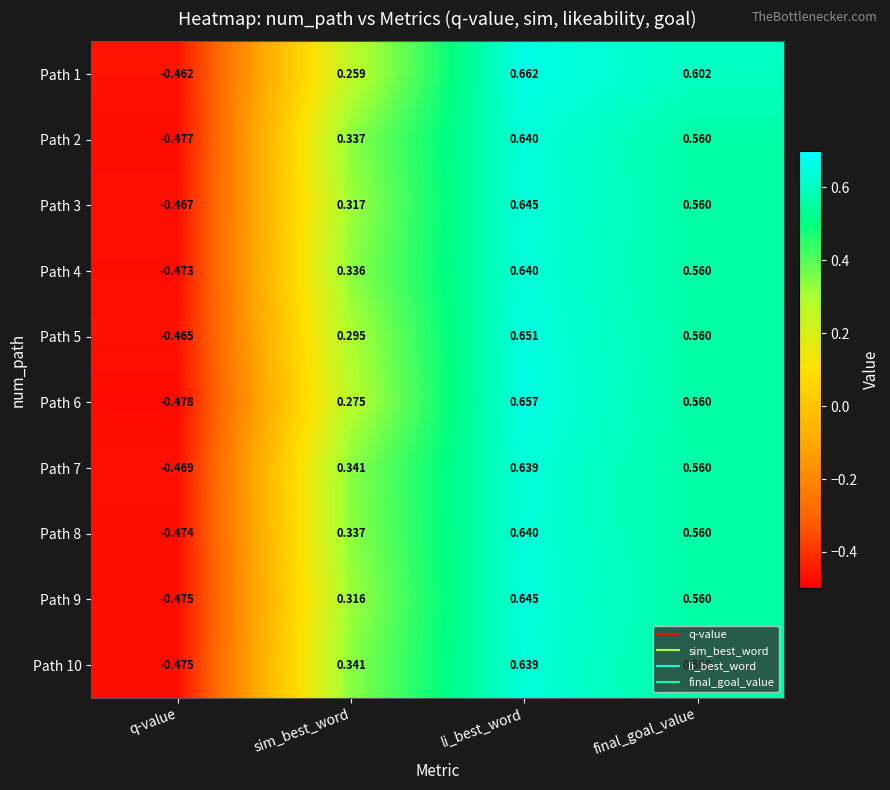

What is the total value across all series at final_goal_value?

5.6